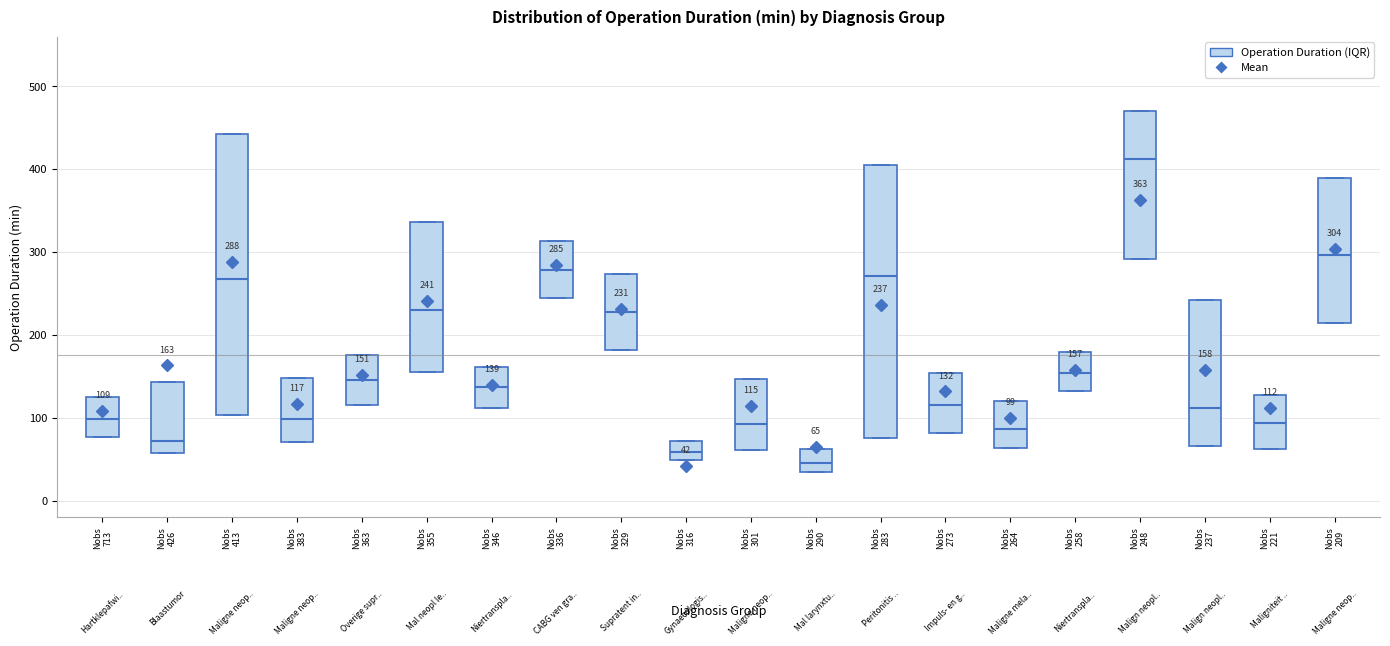

Which box has the highest median line?

Nobs 248